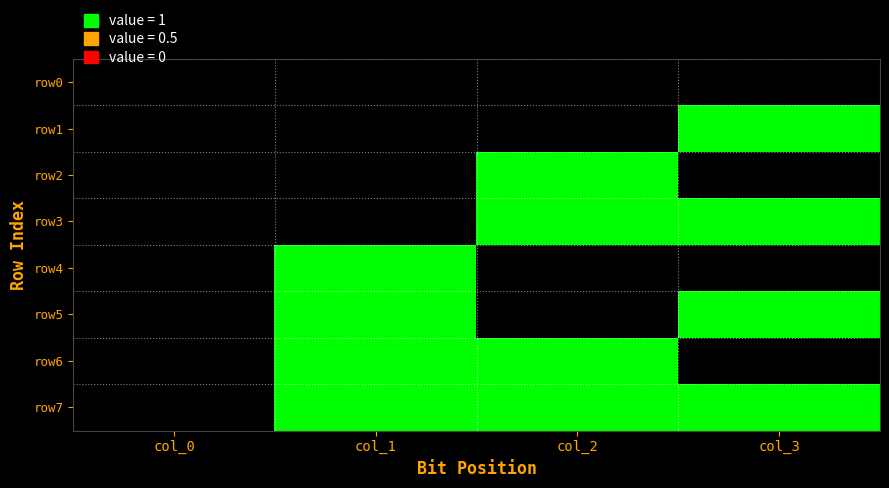

Reading left to right, transcribe all the data shown in this chart.

row0: col_0=0	col_1=0	col_2=0	col_3=0
row1: col_0=0	col_1=0	col_2=0	col_3=1
row2: col_0=0	col_1=0	col_2=1	col_3=0
row3: col_0=0	col_1=0	col_2=1	col_3=1
row4: col_0=0	col_1=1	col_2=0	col_3=0
row5: col_0=0	col_1=1	col_2=0	col_3=1
row6: col_0=0	col_1=1	col_2=1	col_3=0
row7: col_0=0	col_1=1	col_2=1	col_3=1